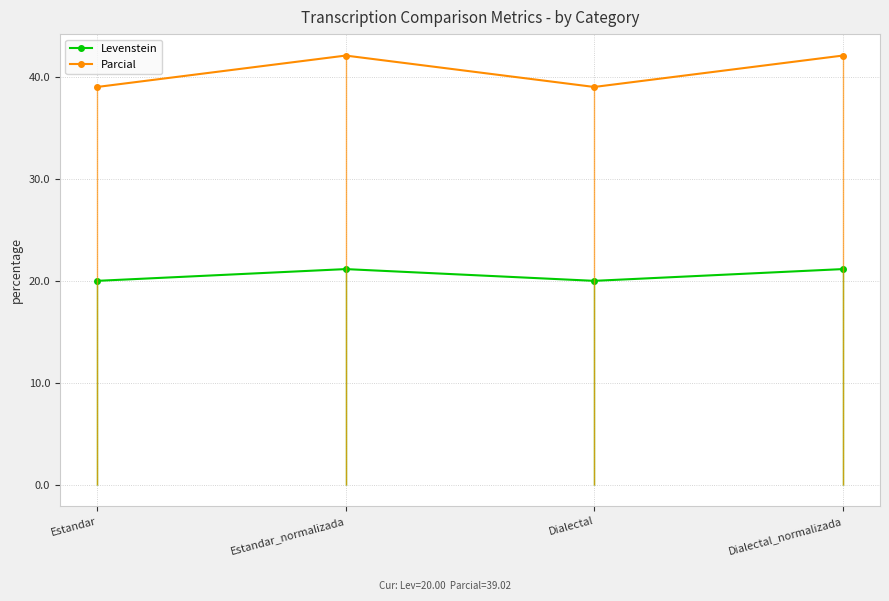

How many values in the Parcial series are below 42?

2